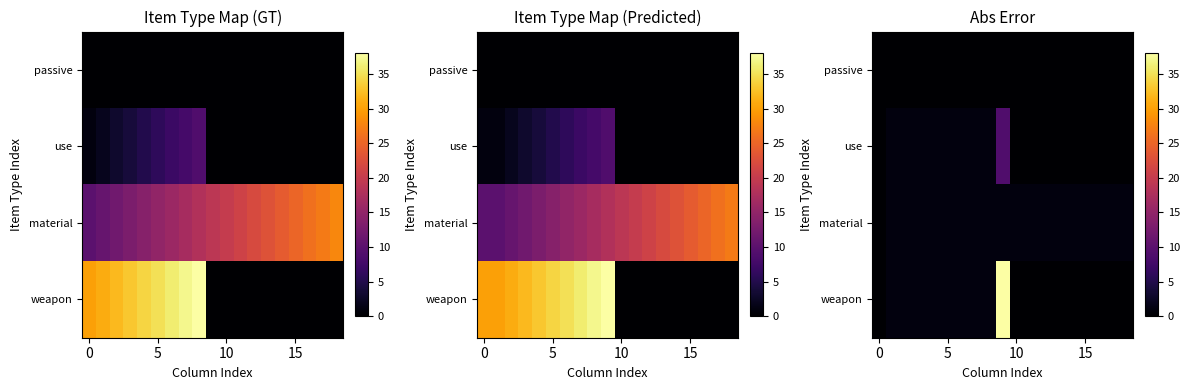

Is it true that material equals 1 at 0?

False